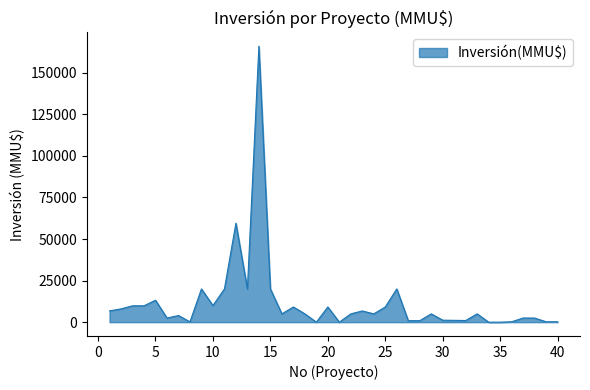

What is the sum of all values?

464829